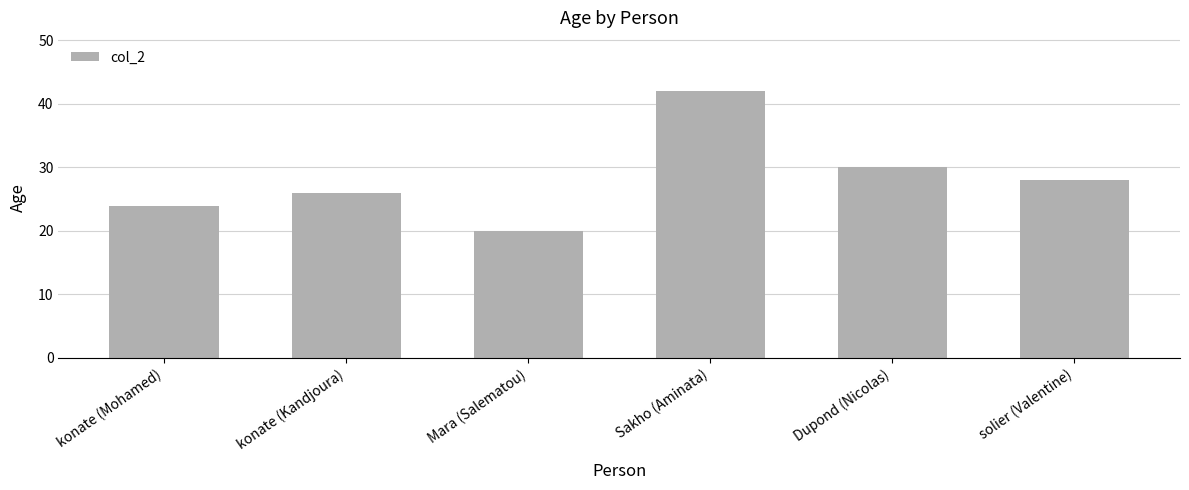

What is the greatest value displayed?

42